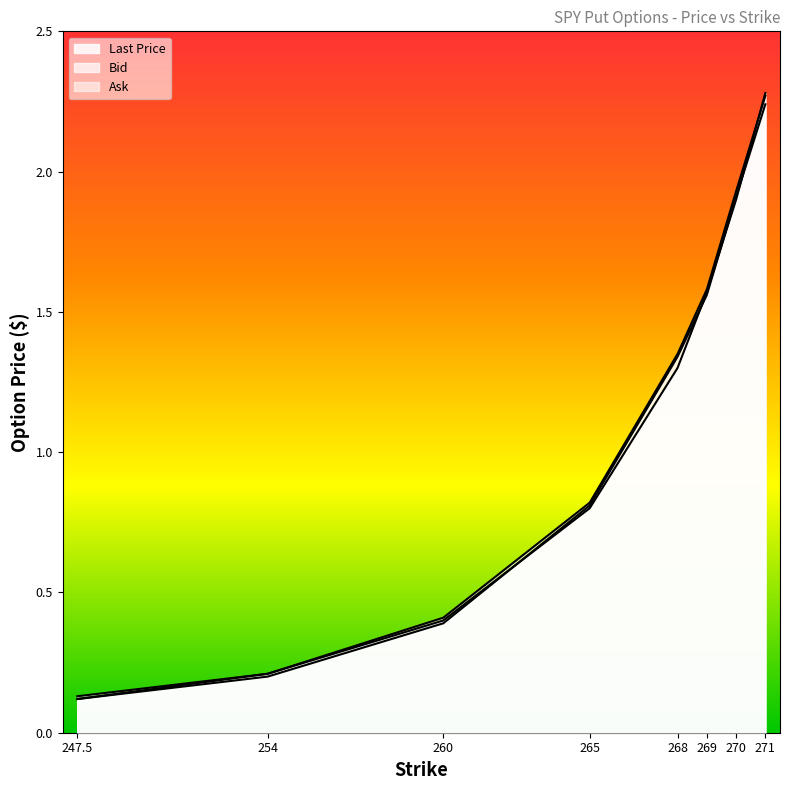

At 254.0, list the series in order from smallest to largest.

Bid, Last Price, Ask